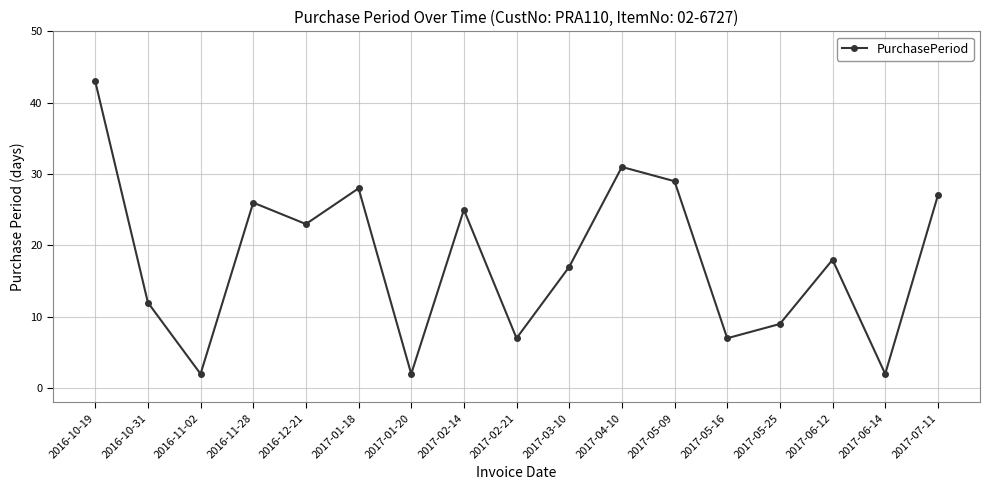

Reading right to left, extract all data points from this chart.

27	2	18	9	7	29	31	17	7	25	2	28	23	26	2	12	43